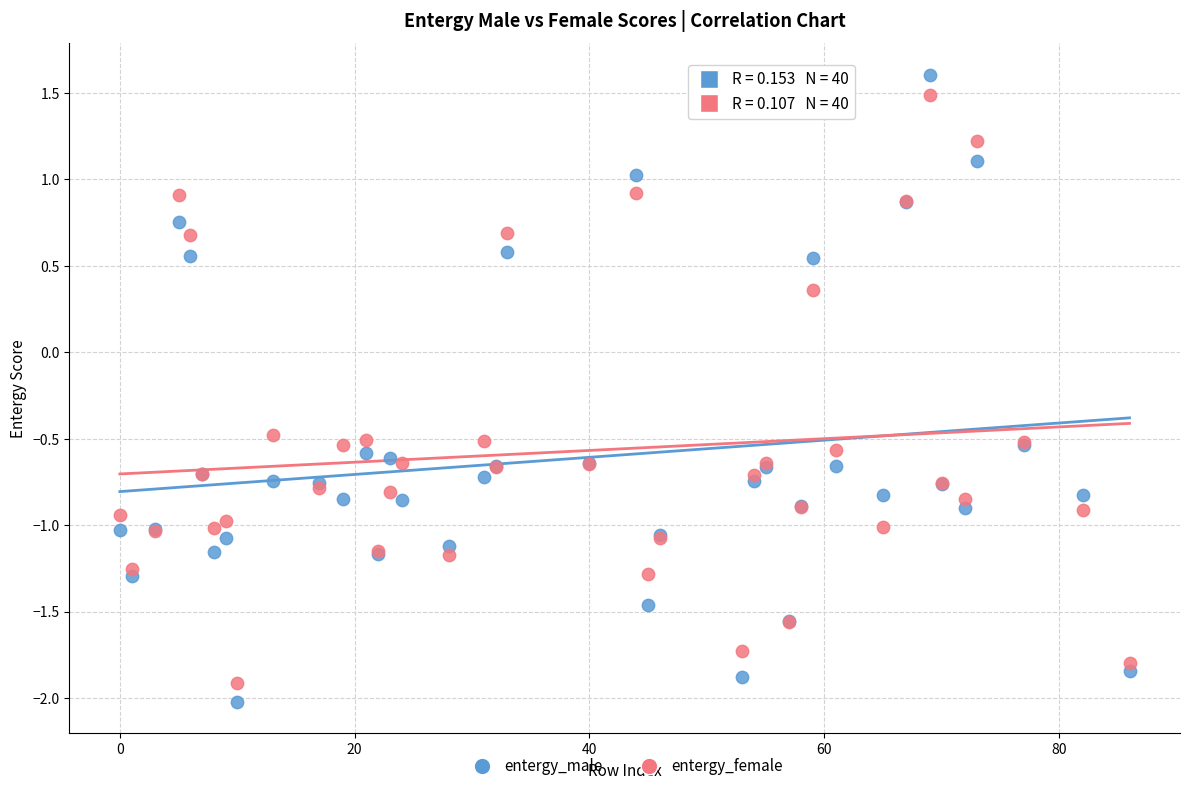

Which series has the widest spread of Y values?

entergy_male